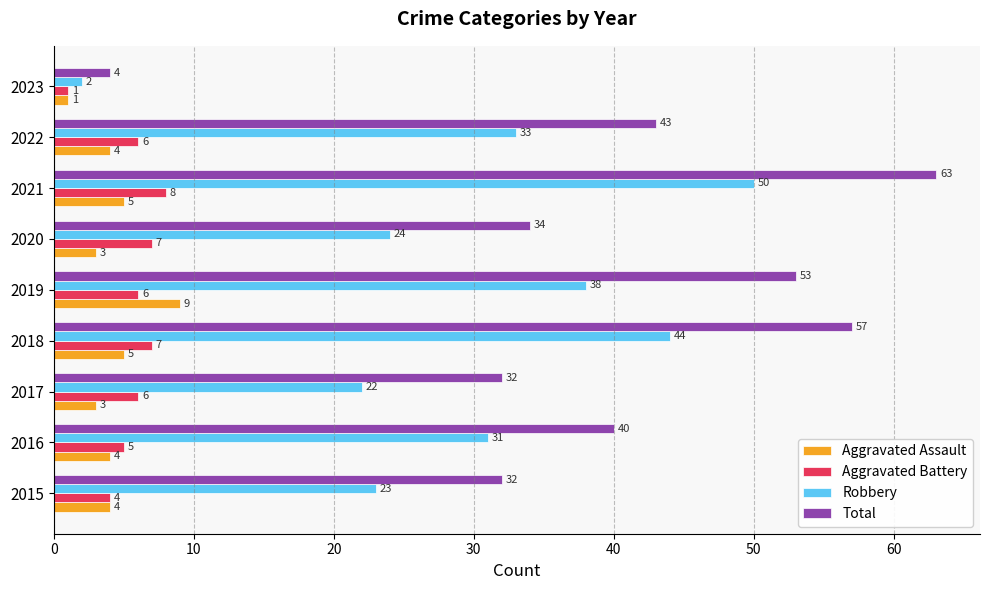

What is the approximate value of Aggravated Assault at 2016?

4